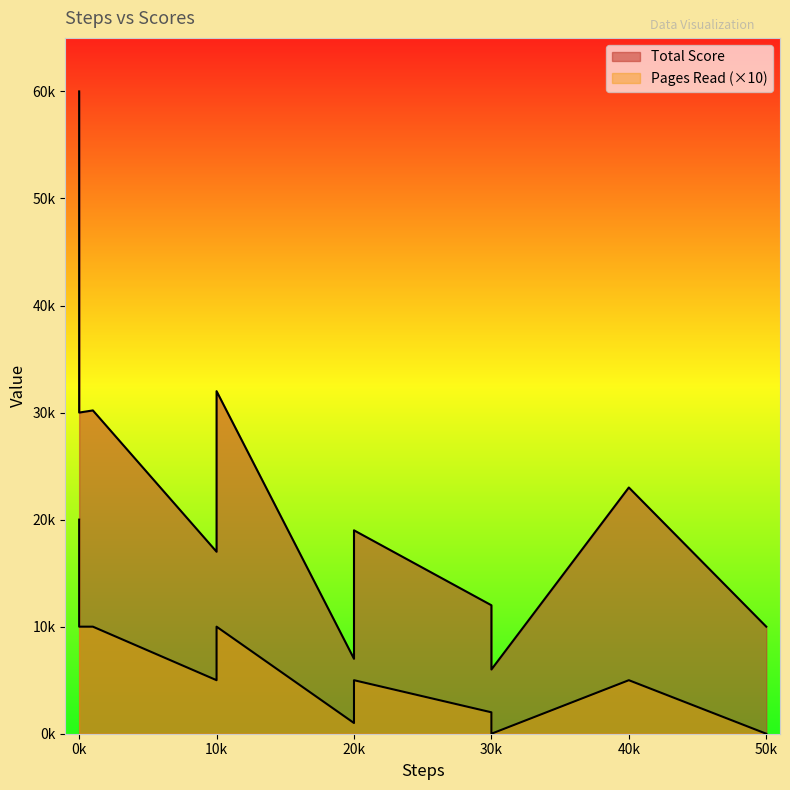

Which series has the largest range (max minus min)?

Total Score